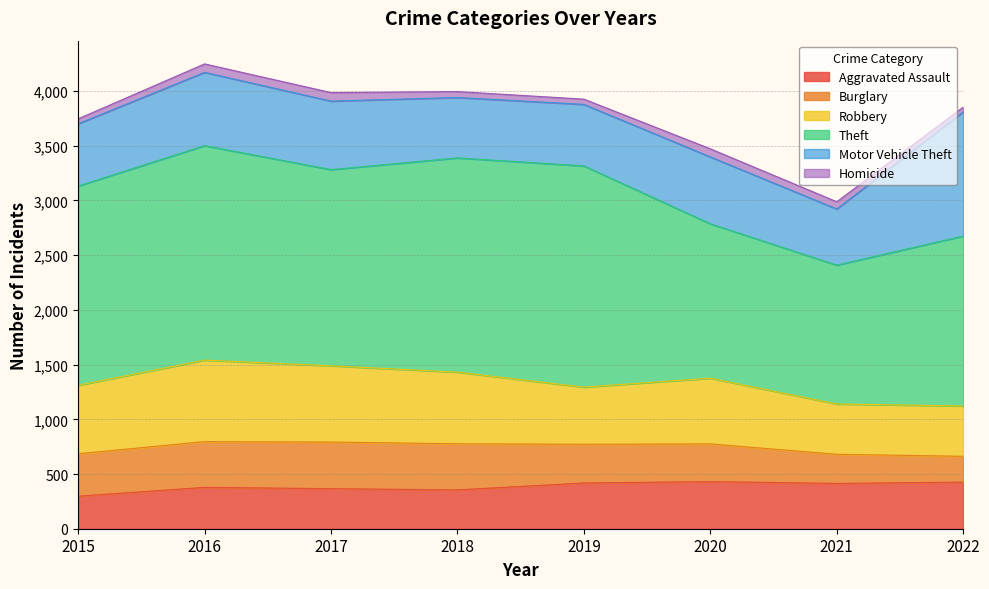

Where is the first local maximum for Aggravated Assault?

2016